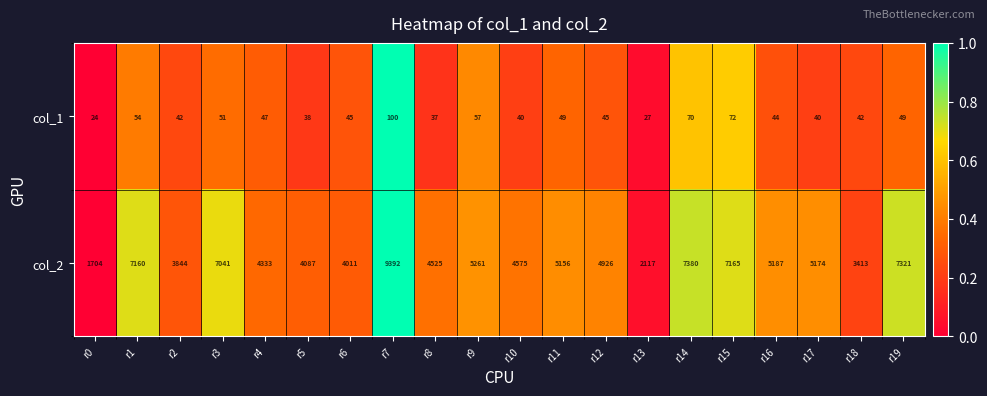

Rank the series by their maximum value, from highest to lowest.

col_2, col_1